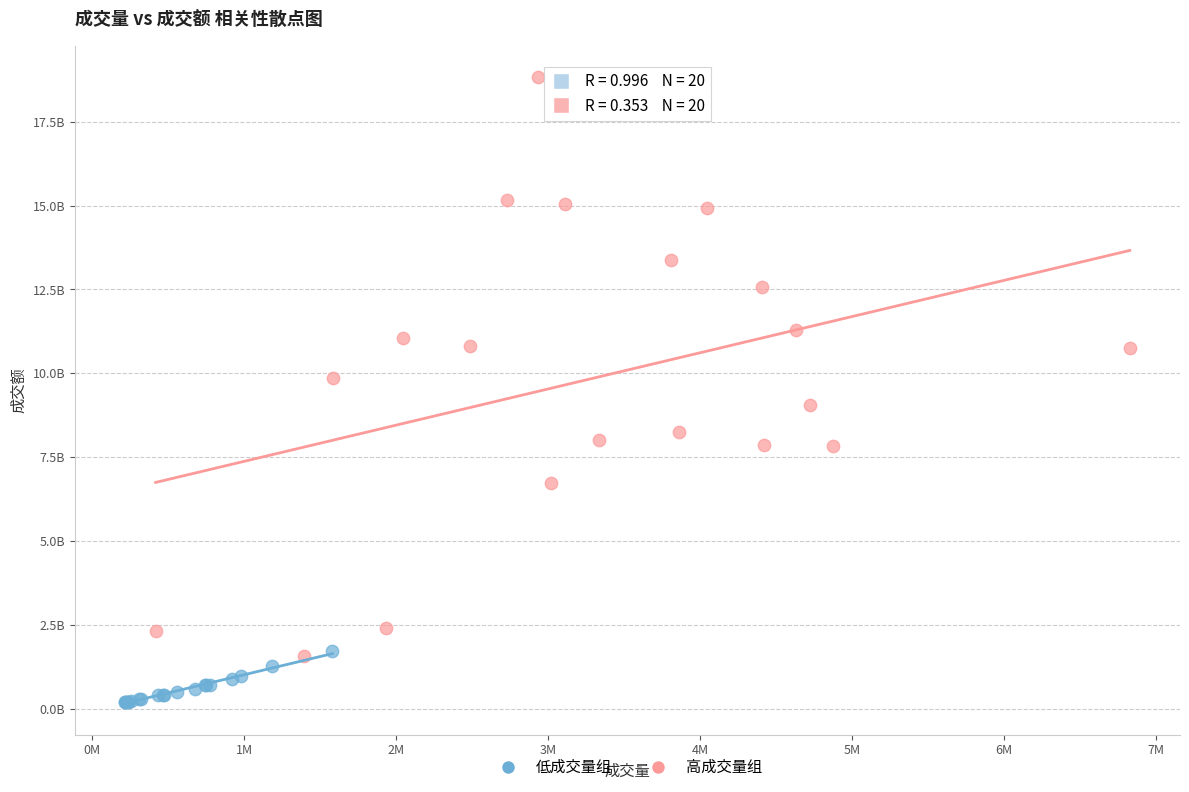

Which series reaches the minimum Y coordinate?

低成交量组